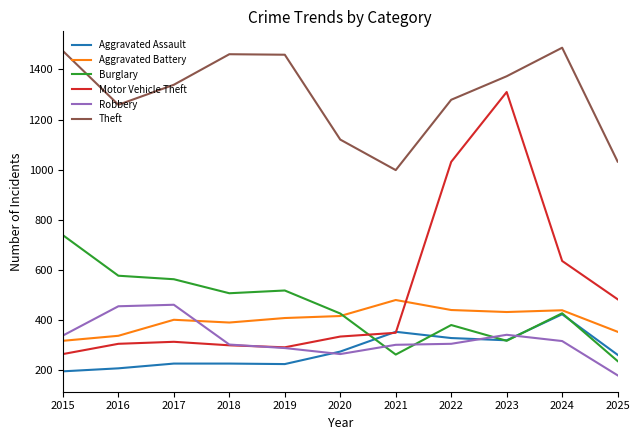

How many interior local valleys does the Theft series have?

2